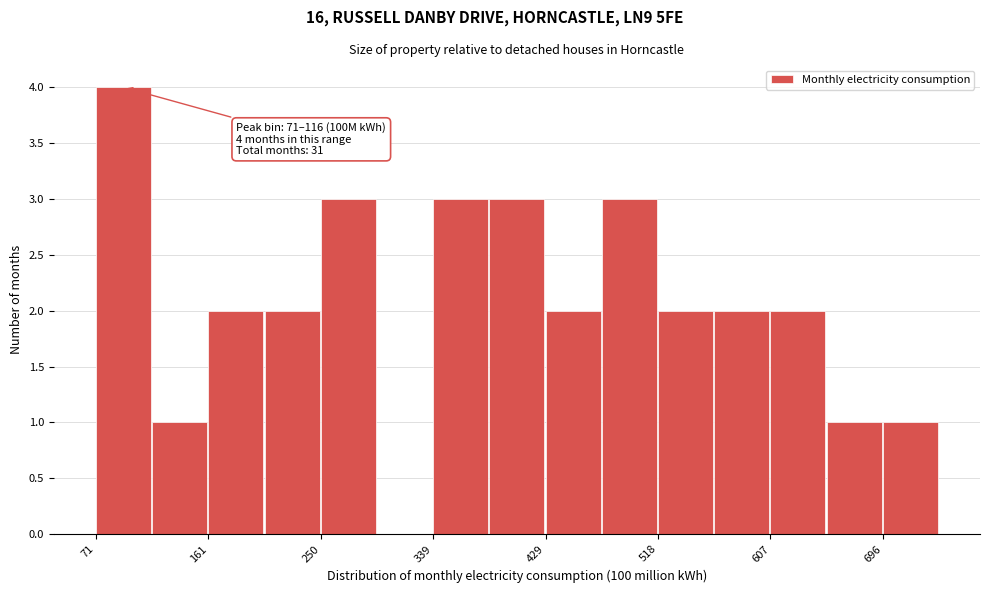

Over which range of the x-axis is the bar tallest?

70 to 120